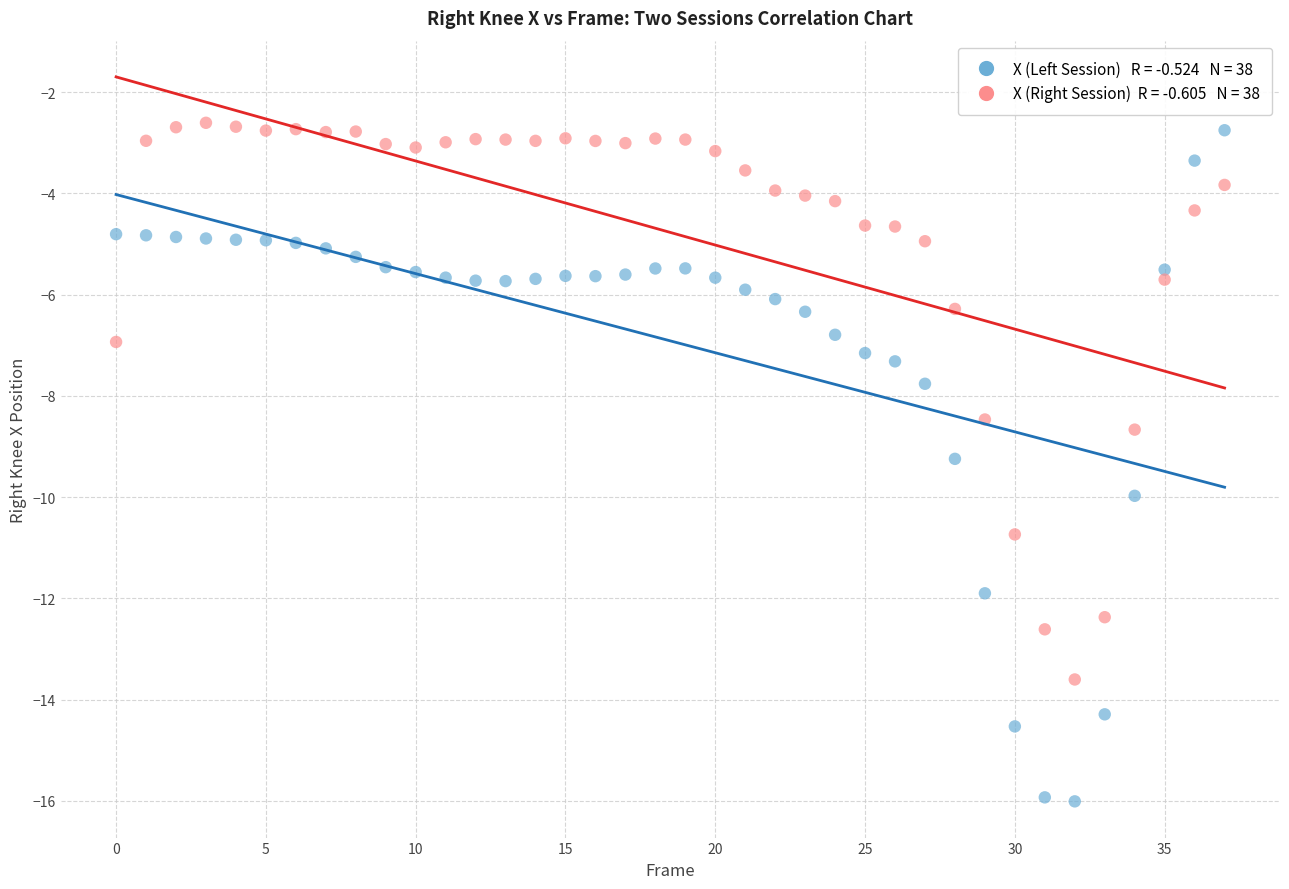

Across all data points, what is the range of Y values (max minus min)?

13.4